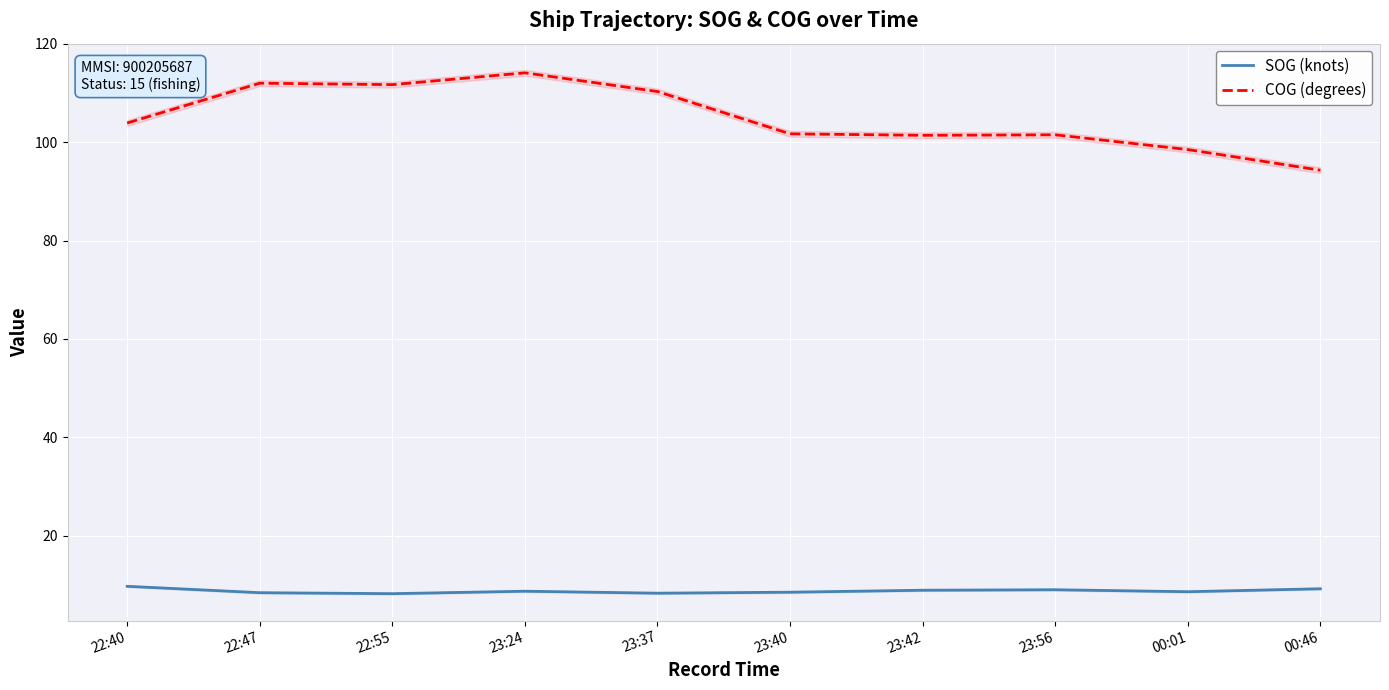

Is it true that COG (degrees) equals 30.2 at 23:40?

False